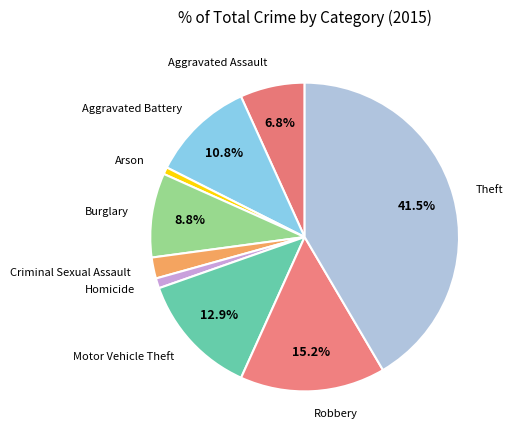

Is there any slice that represents more than half of the pie?

No